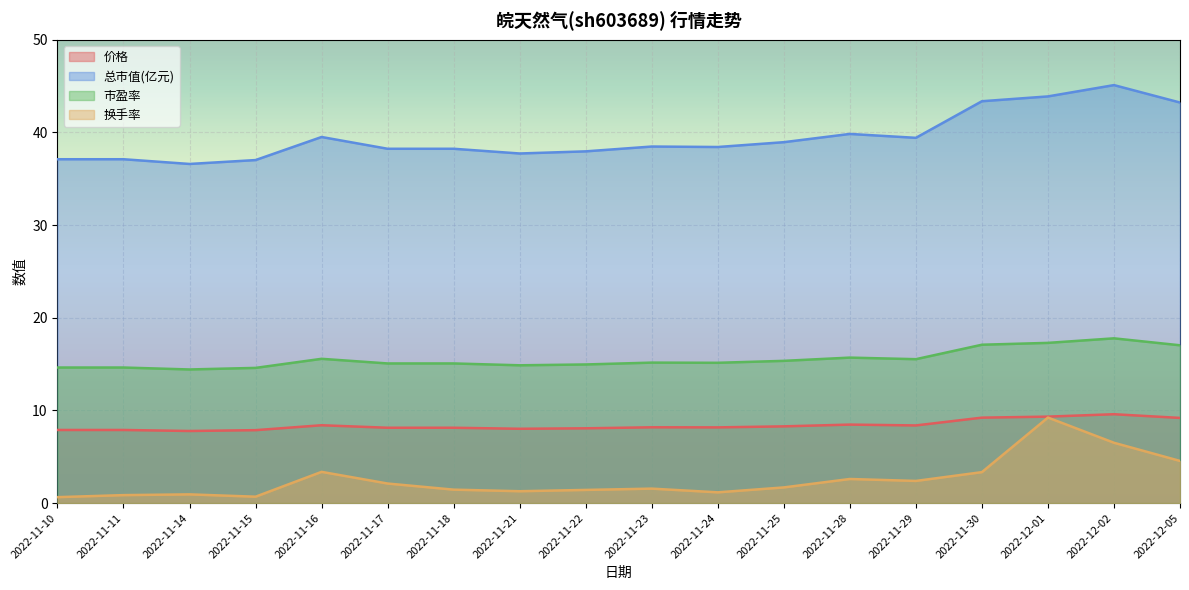

Reading left to right, what are all the values shown in this chart?

价格: 7.9	7.9	7.8	7.9	8.4	8.1	8.1	8.0	8.1	8.2	8.2	8.3	8.5	8.4	9.2	9.3	9.6	9.2
总市值(亿元): 37.1	37.1	36.6	37.0	39.5	38.2	38.2	37.7	38.0	38.5	38.4	39.0	39.8	39.4	43.4	43.9	45.1	43.2
市盈率: 14.6	14.6	14.4	14.6	15.6	15.1	15.1	14.9	15.0	15.2	15.1	15.3	15.7	15.5	17.1	17.3	17.8	17.0
换手率: 0.6	0.9	0.9	0.7	3.4	2.1	1.4	1.3	1.4	1.6	1.2	1.7	2.6	2.4	3.3	9.2	6.5	4.5